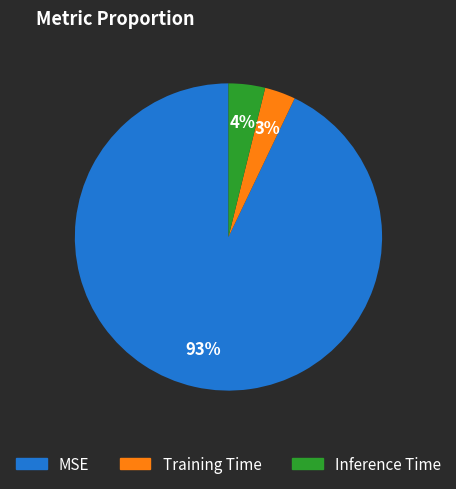

Combined, do MSE and Inference Time account for over 50%?

Yes